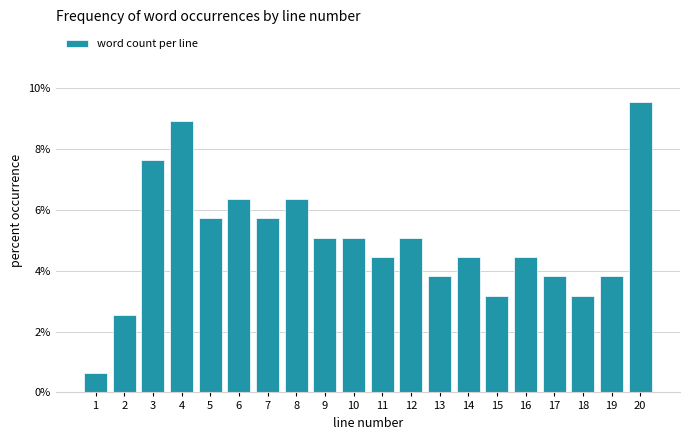

Reading left to right, list all the values displayed in this chart.

1=0.6	2=2.5	3=7.6	4=8.9	5=5.7	6=6.4	7=5.7	8=6.4	9=5.1	10=5.1	11=4.5	12=5.1	13=3.8	14=4.5	15=3.2	16=4.5	17=3.8	18=3.2	19=3.8	20=9.6